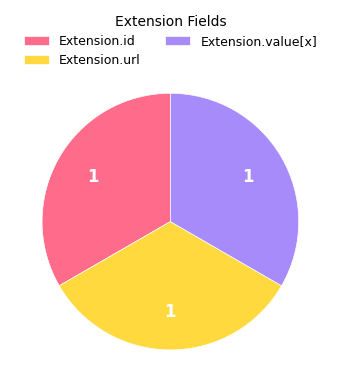

Does any single category account for the majority?

No